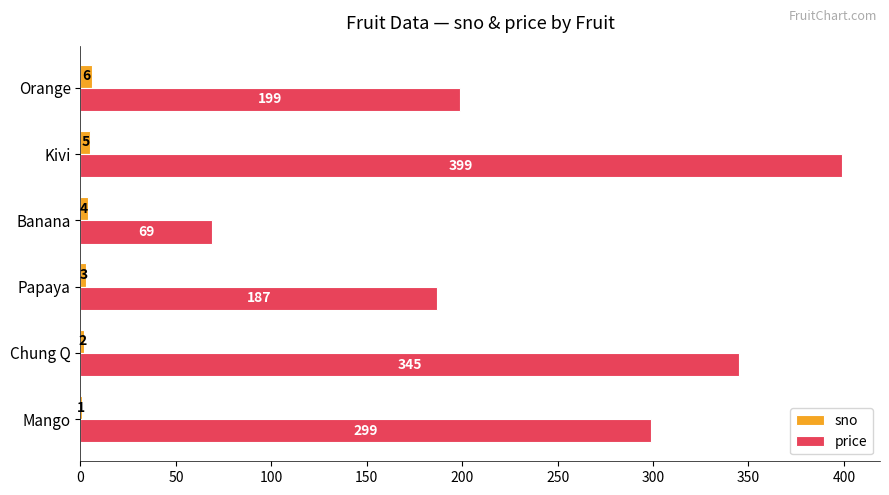

Which category has the highest value in the sno series?

Orange